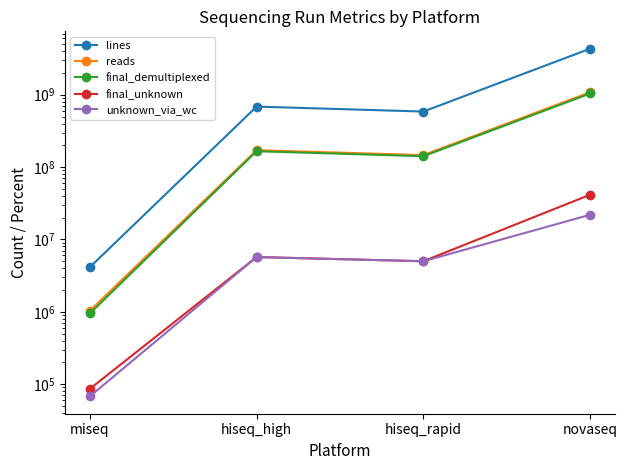

At how many categories does at least one series exceed 1628477576?

1